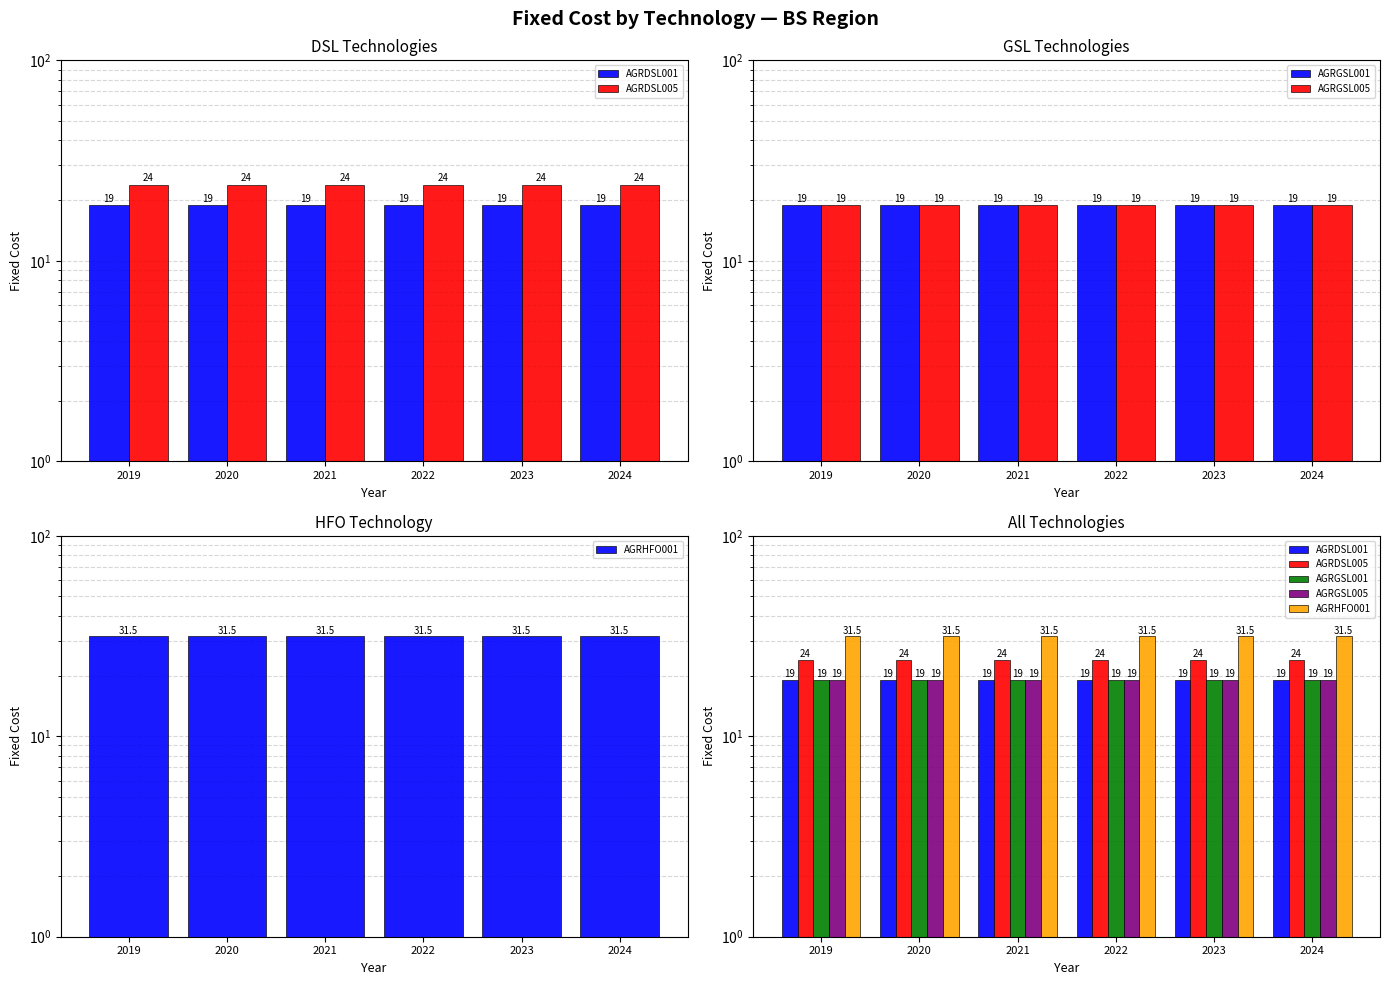

At which category does the chart reach its peak across all series?

2019